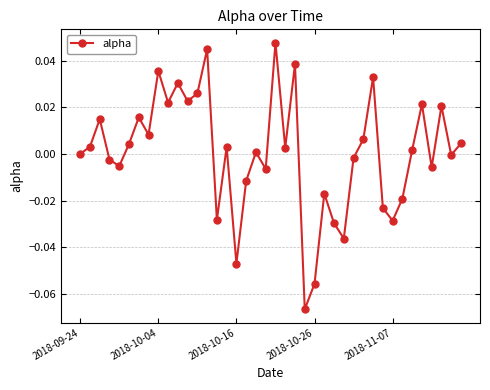

What is the difference between the second highest and minimum values?

0.1